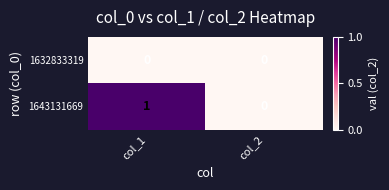

Reading right to left, extract all data points from this chart.

1632833319: 0	0
1643131669: 0	1